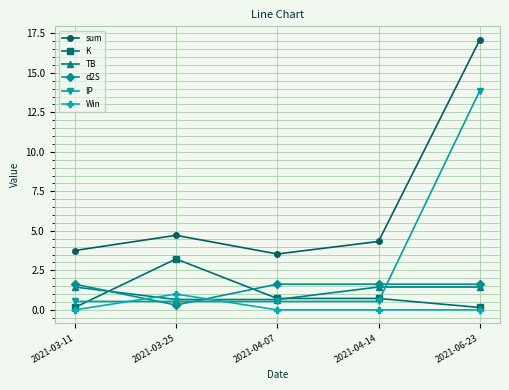

Which label corresponds to the largest value in the chart?

2021-06-23